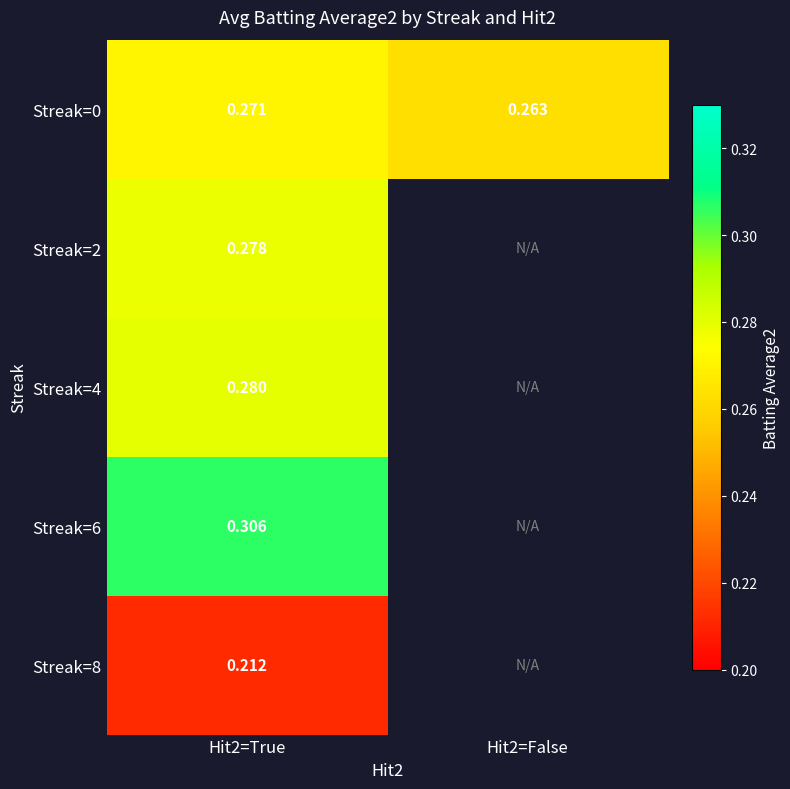

Is the value of Streak=8 at Hit2=True greater than the value of Streak=0 at Hit2=True?

No